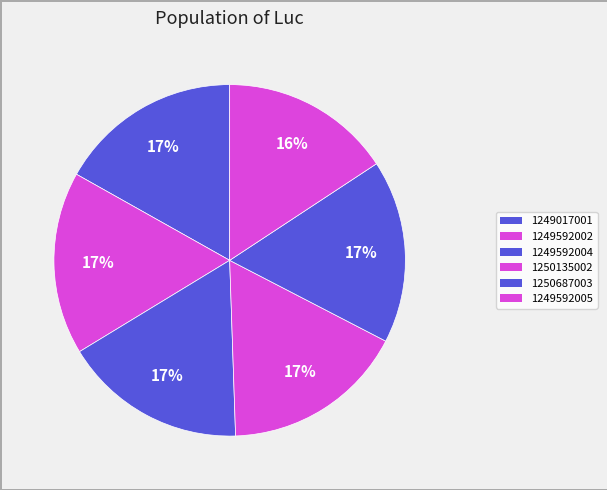

Is there any slice that represents more than half of the pie?

No